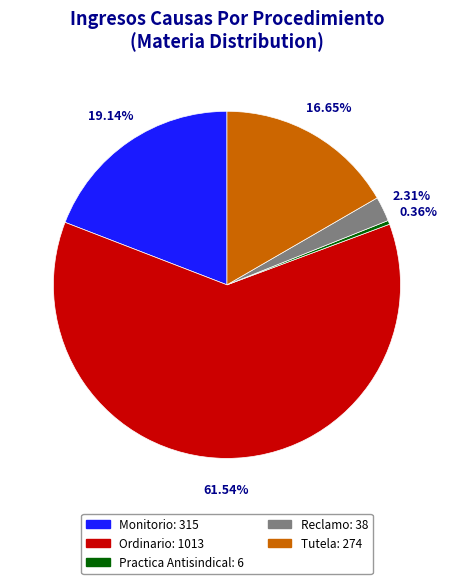

Is there any slice that represents more than half of the pie?

Yes